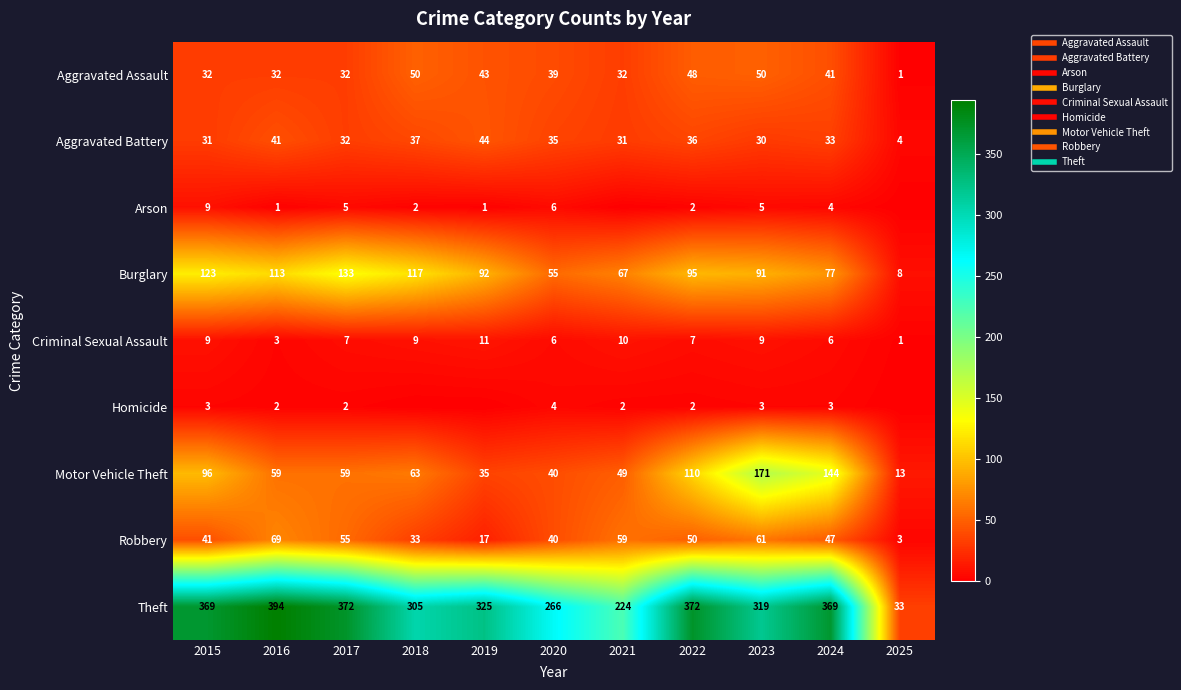

List the labels in order of Burglary value, smallest first.

2025, 2020, 2021, 2024, 2023, 2019, 2022, 2016, 2018, 2015, 2017